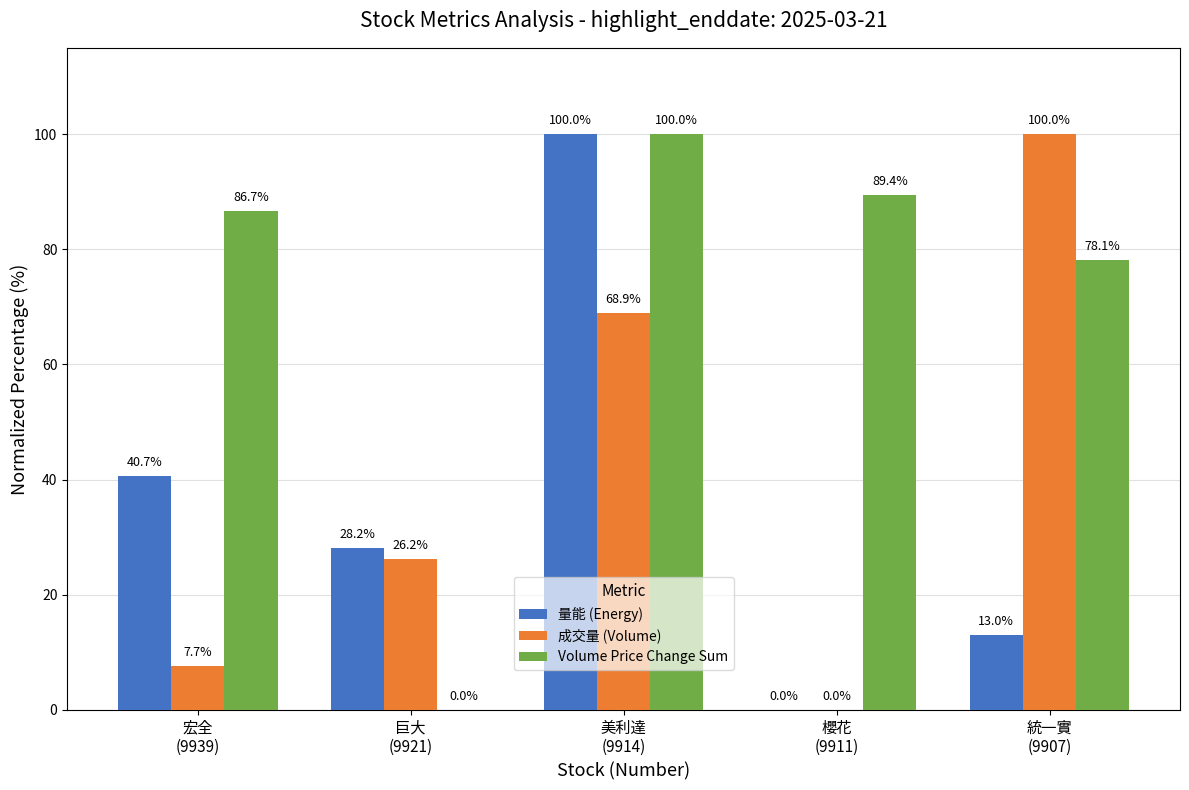

Reading left to right, transcribe all the data shown in this chart.

量能 (Energy): 宏全
(9939)=40.7	巨大
(9921)=28.2	美利達
(9914)=100.0	櫻花
(9911)=0.0	統一實
(9907)=13.0
成交量 (Volume): 宏全
(9939)=7.7	巨大
(9921)=26.2	美利達
(9914)=68.9	櫻花
(9911)=0.0	統一實
(9907)=100.0
Volume Price Change Sum: 宏全
(9939)=86.7	巨大
(9921)=0.0	美利達
(9914)=100.0	櫻花
(9911)=89.4	統一實
(9907)=78.1